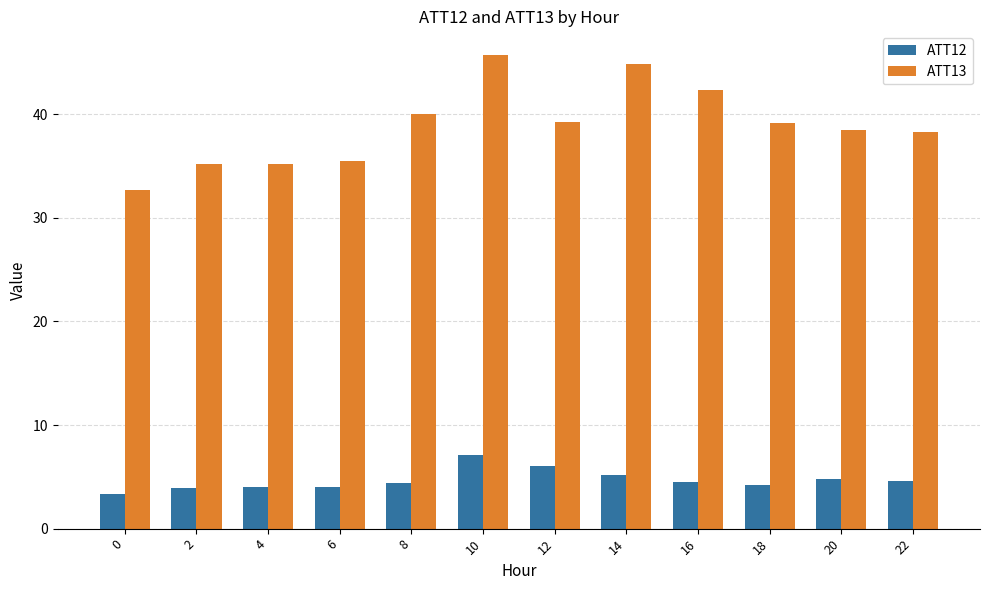

List the series in order of their peak value, highest first.

ATT13, ATT12